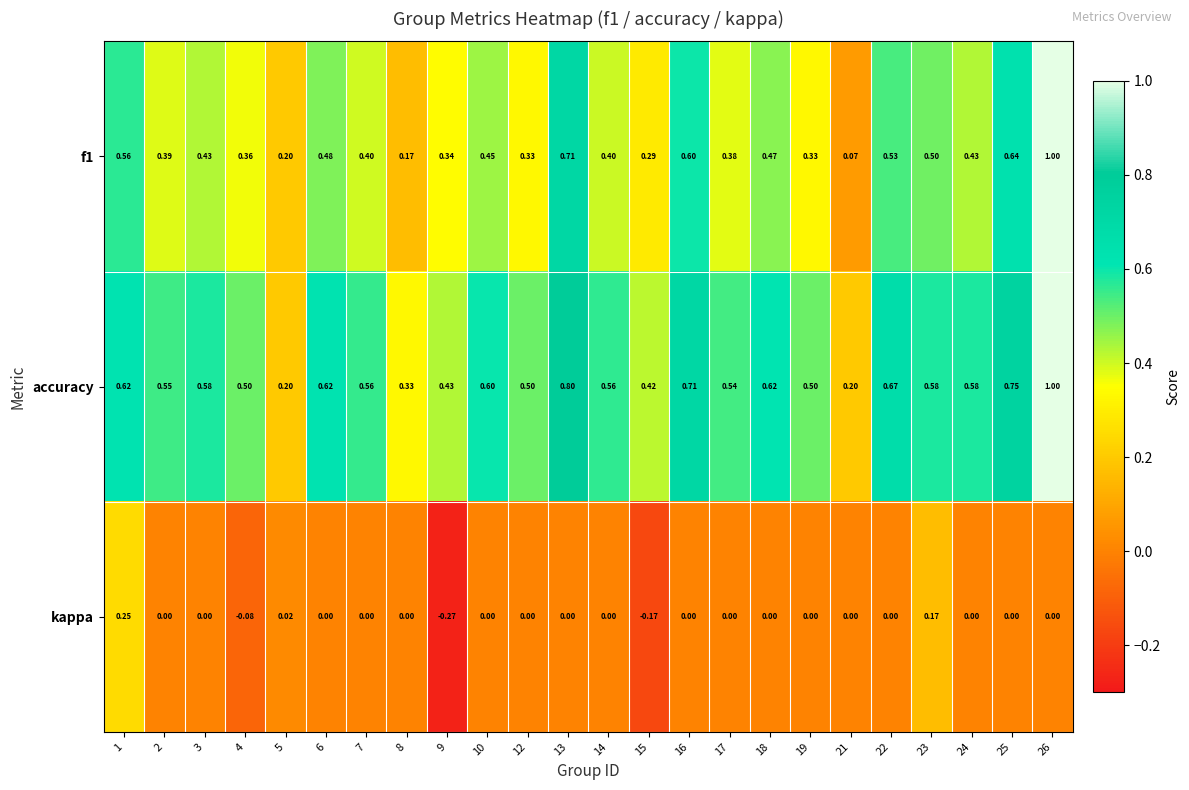

Which series has the largest total across all categories?

accuracy